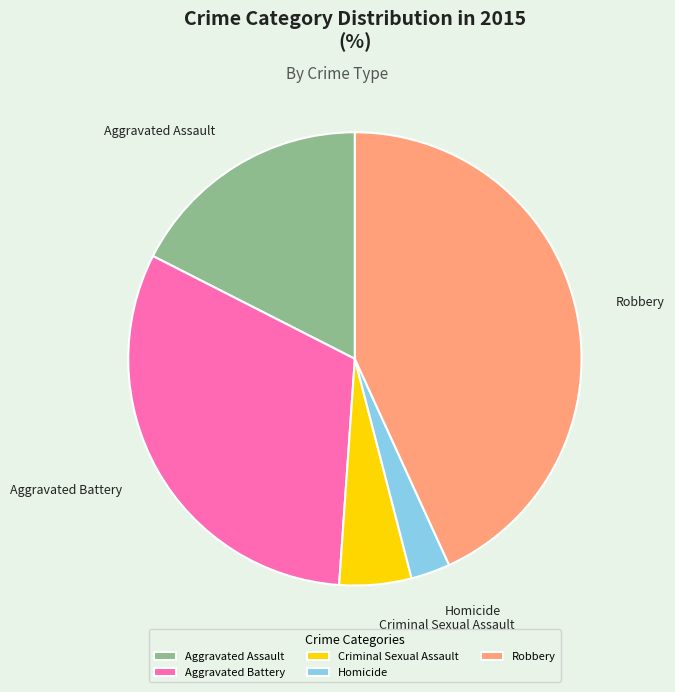

Is there any slice that represents more than half of the pie?

No